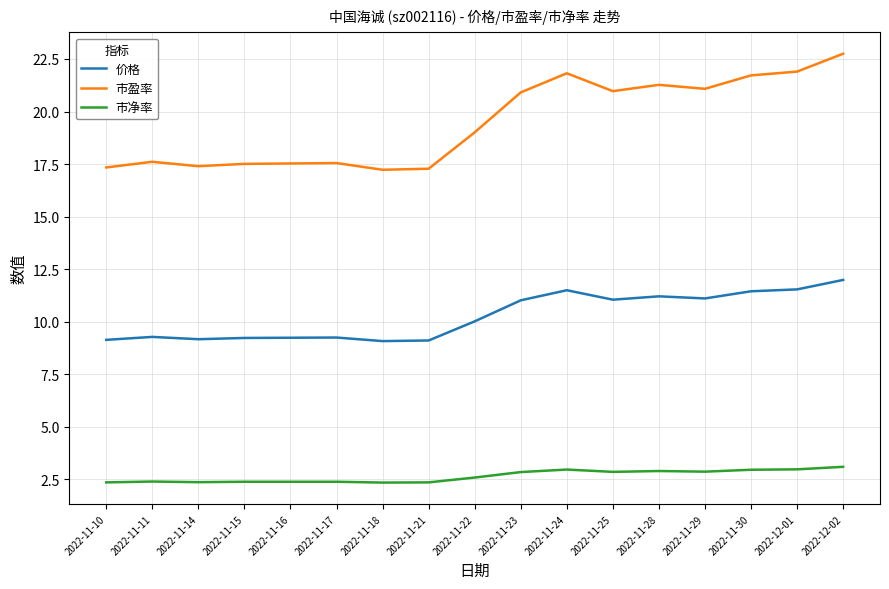

Read the 价格 value at 2022-11-11.

9.3